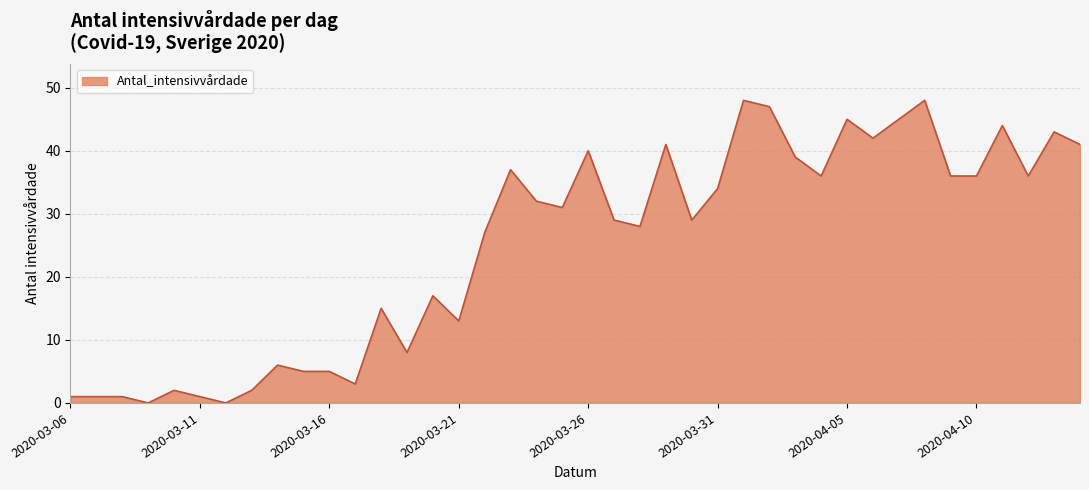

What is the maximum value shown in the chart?

48